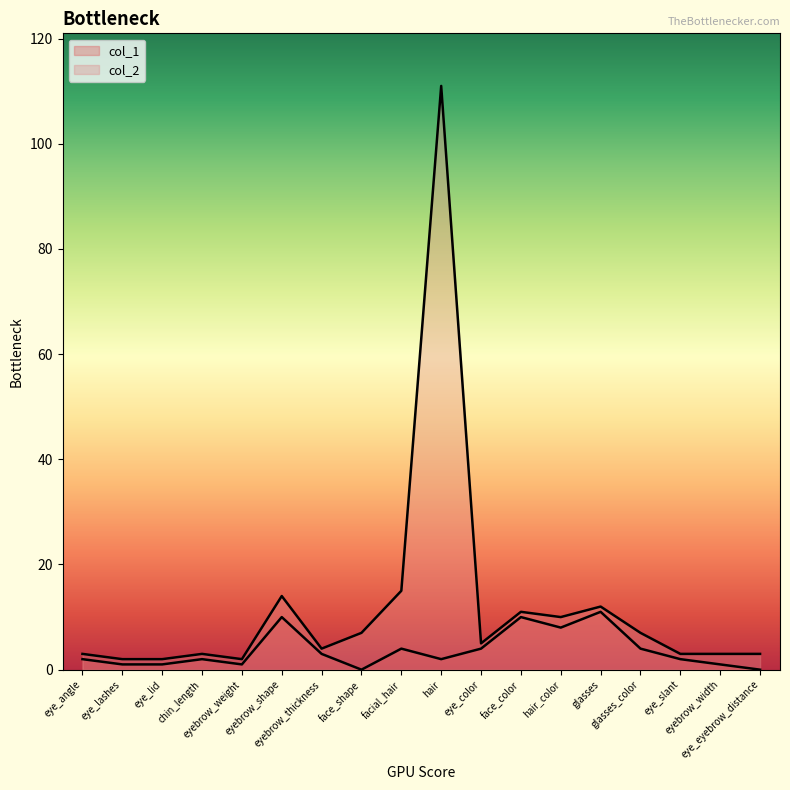

What is the difference between the col_2 values at facial_hair and eye_angle?

12